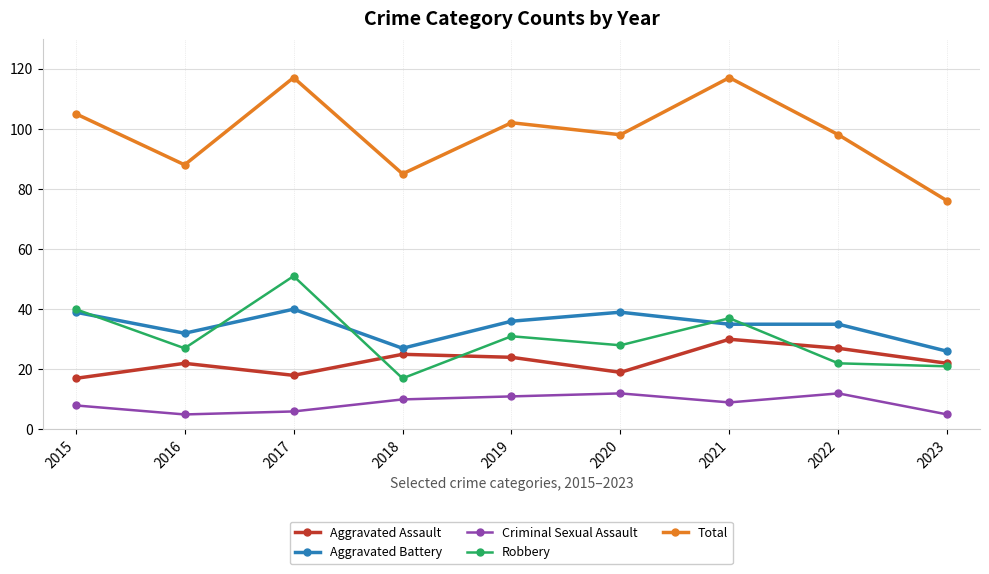

Where is the first local minimum for Aggravated Battery?

2016